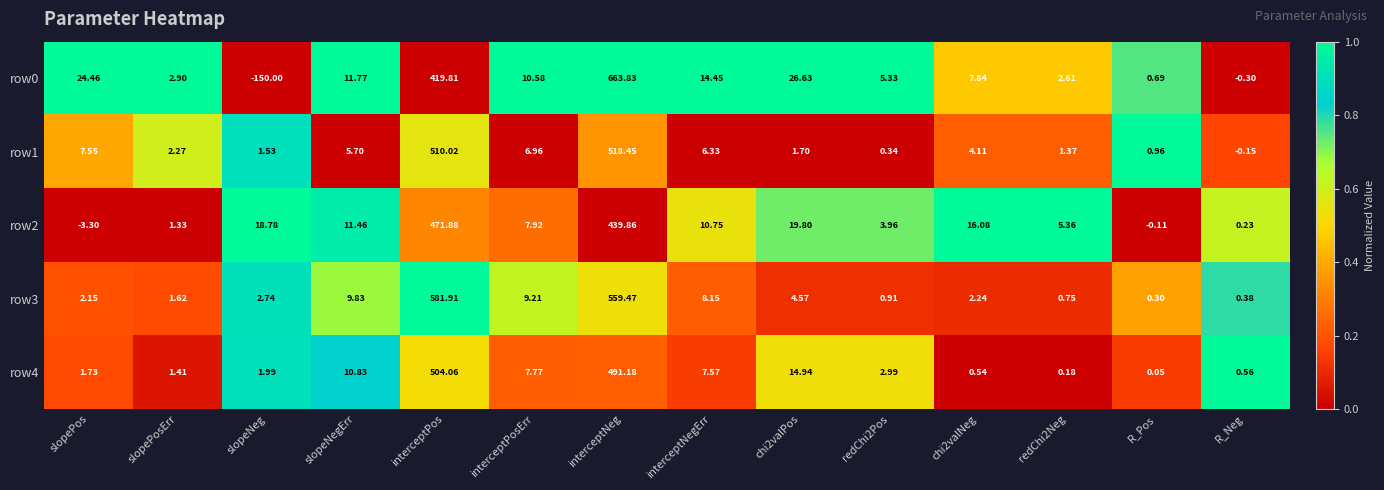

What is the spread (max minus min) of values at slopePos?

27.8